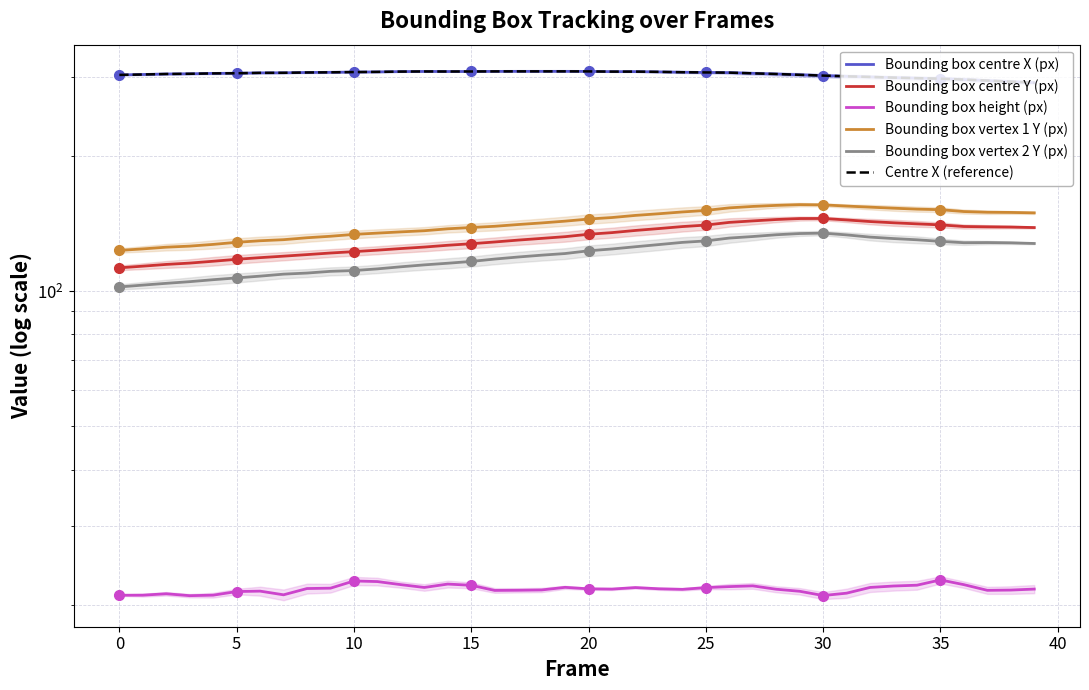

True or false: Centre X (reference) and Bounding box vertex 2 Y (px) cross at least once.

False